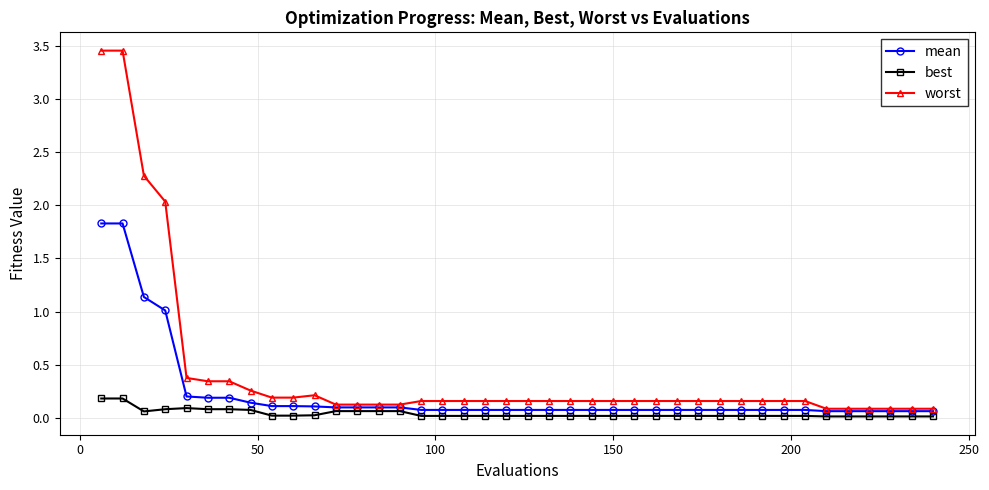

Which series has the largest range (max minus min)?

worst